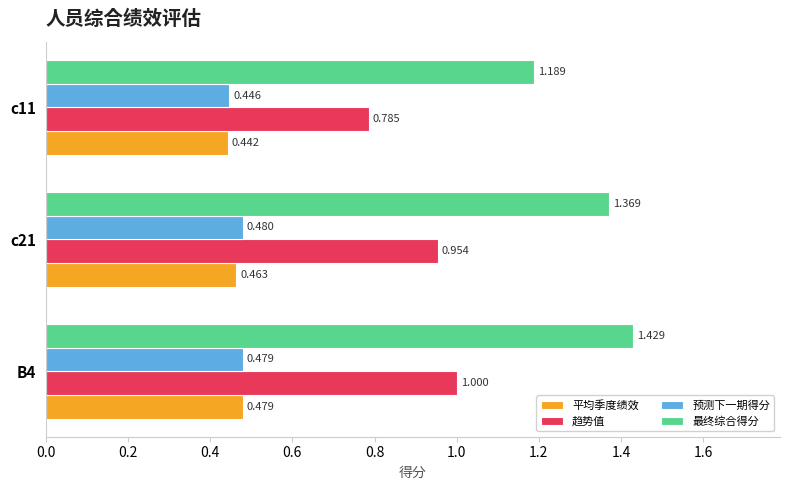

List the series in order of their peak value, highest first.

最终综合得分, 趋势值, 预测下一期得分, 平均季度绩效